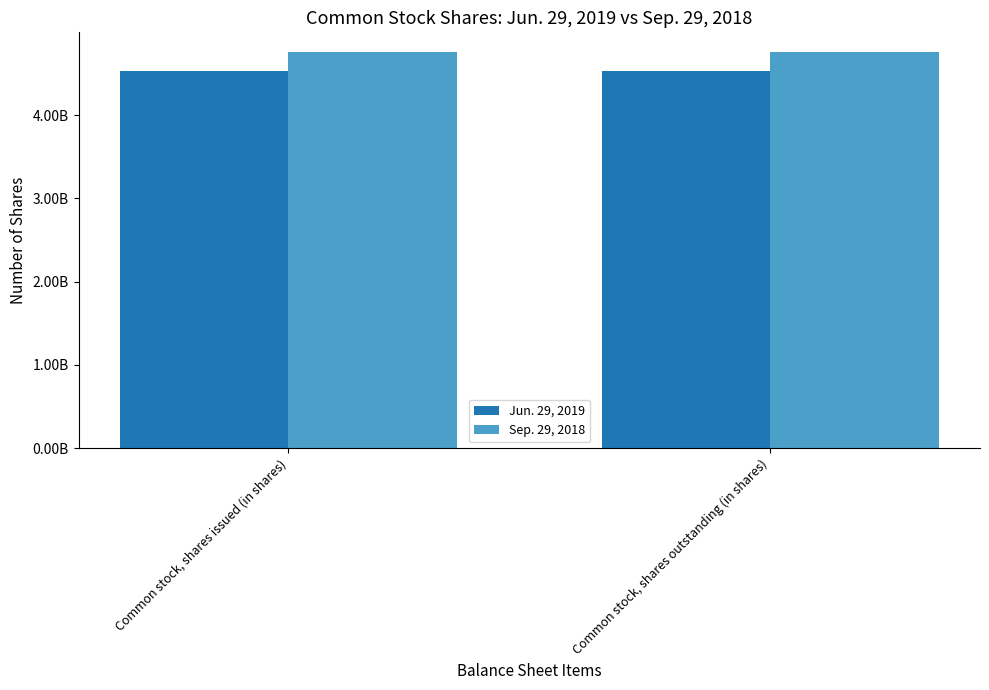

At Common stock, shares issued (in shares), list the series in order from largest to smallest.

Sep. 29, 2018, Jun. 29, 2019